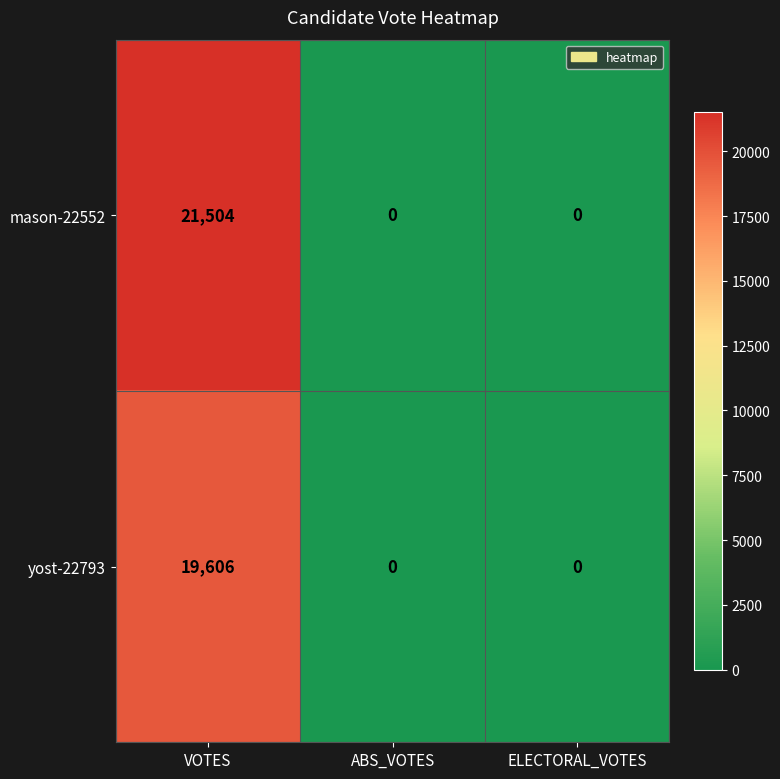

What is the difference between the mason-22552 values at ELECTORAL_VOTES and VOTES?

21504